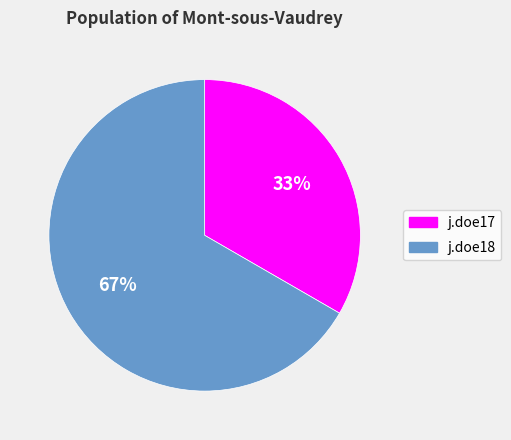

What is the smallest slice in the pie chart?

j.doe17